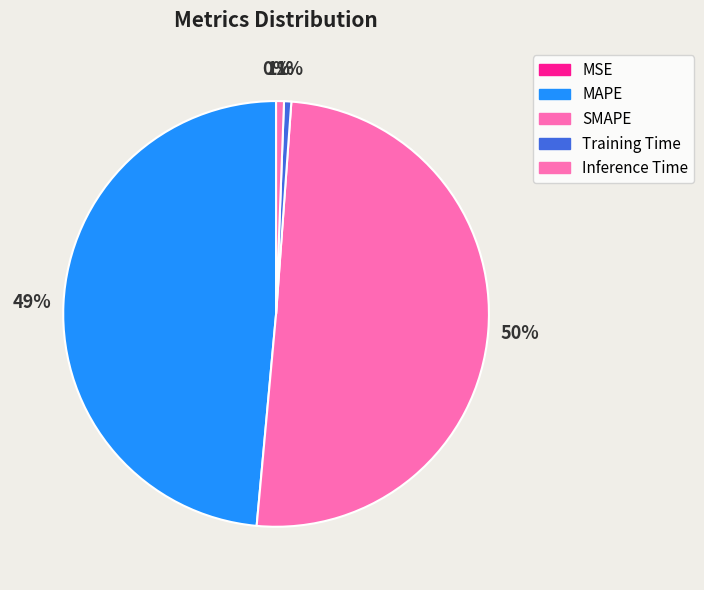

How many slices are in this pie chart?

5